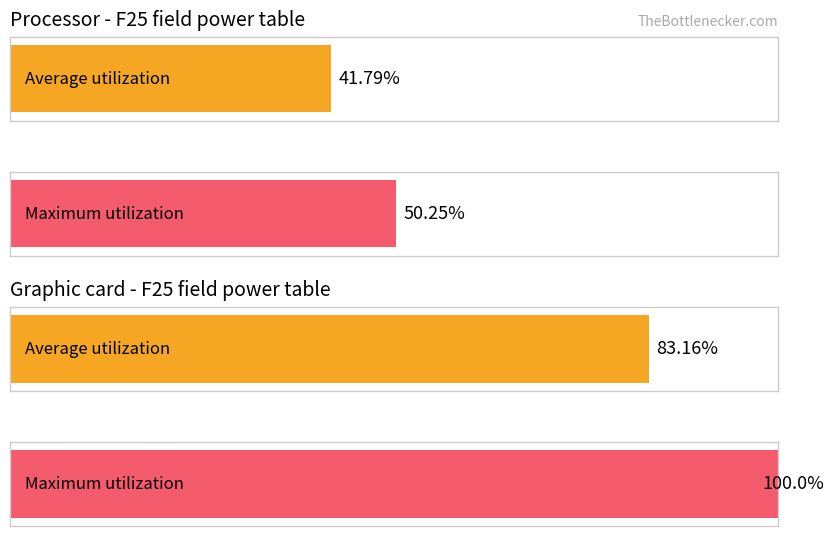

The value of Maximum utilization at 18 is 14. True or false?

False